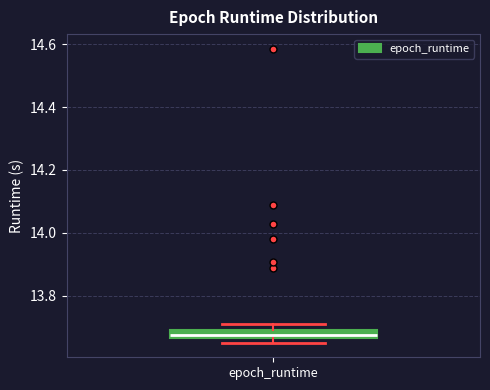

Where does the median line of the box for epoch_runtime sit on the y-axis? The values are not printed on the chart, so give them approximately, as read against the axis.

13.68